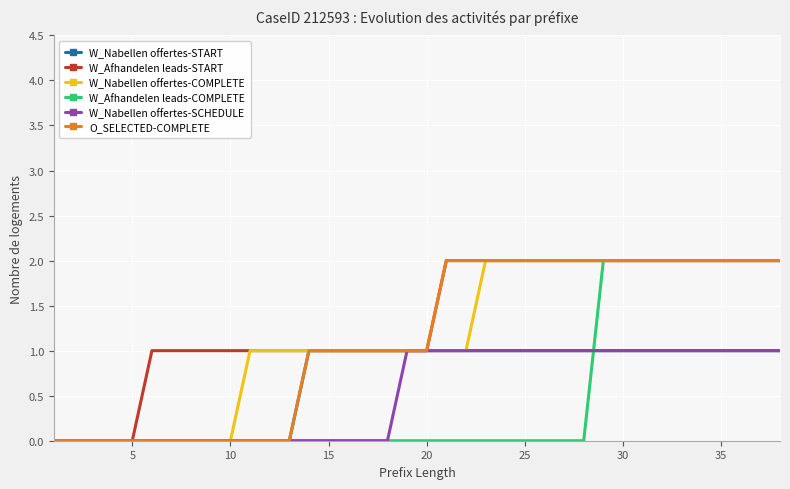

The value of W_Nabellen offertes-COMPLETE at 22 is 1. True or false?

False